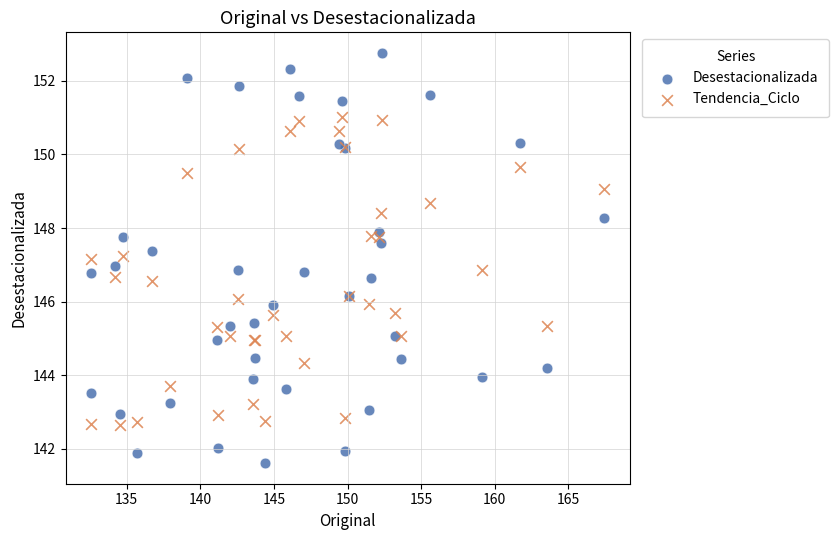

Which series has the largest Y range (max minus min)?

Desestacionalizada